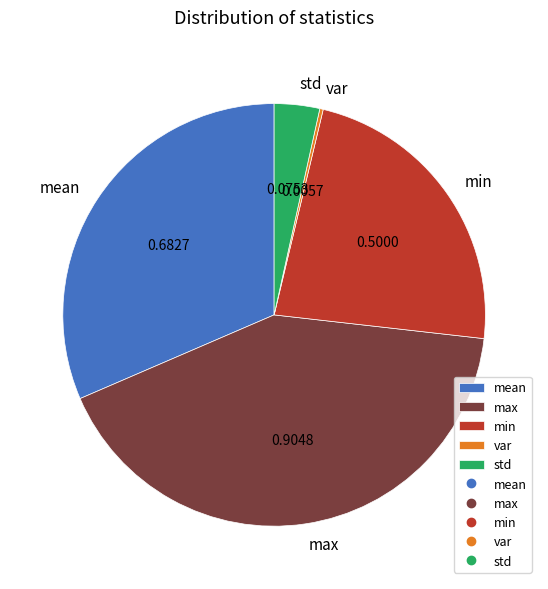

Which category has the biggest portion of the pie?

max